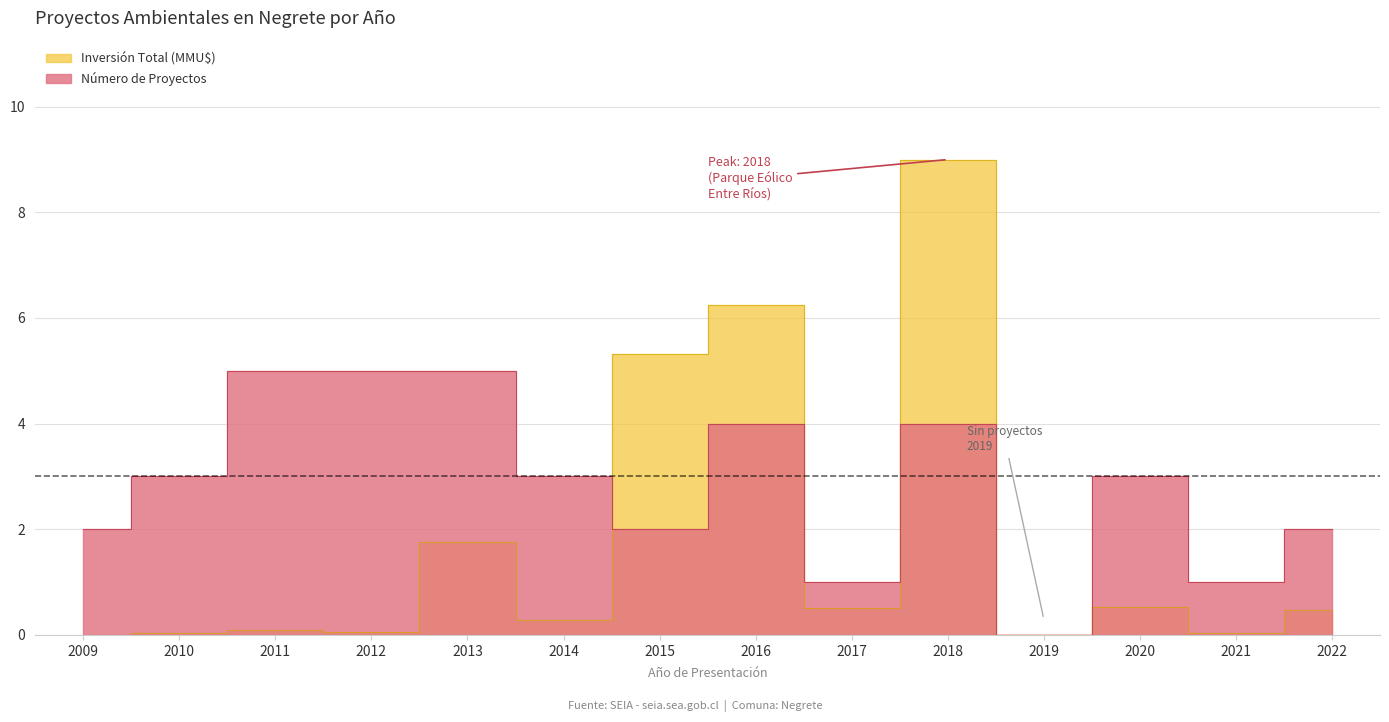

True or false: Inversión Total (MMU$) has a value of 0.0 at 2010.

True